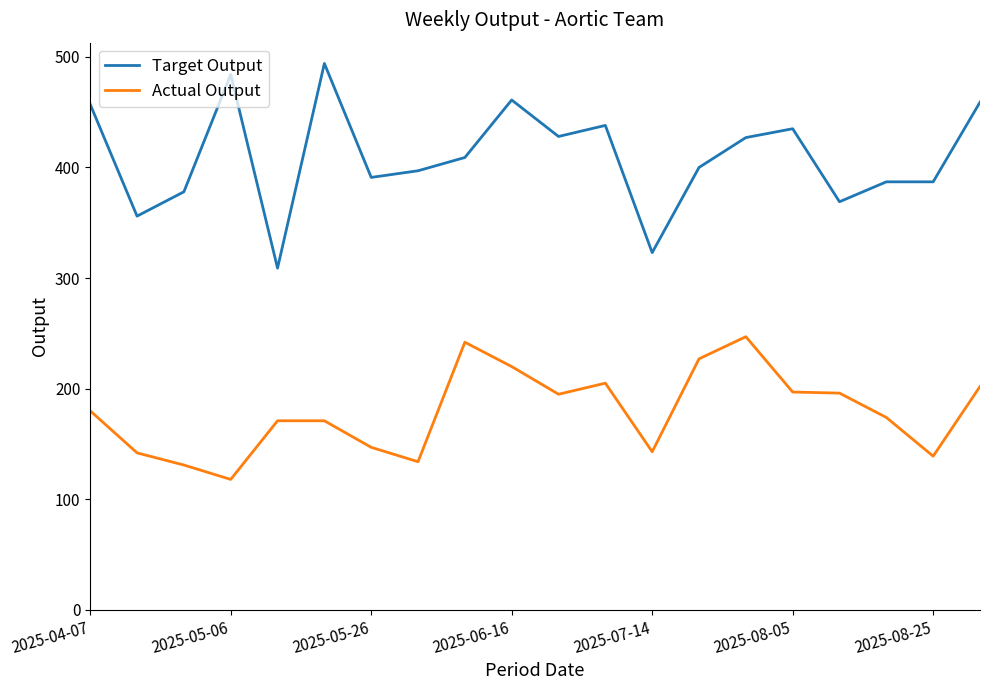

What is the smallest value displayed?

118